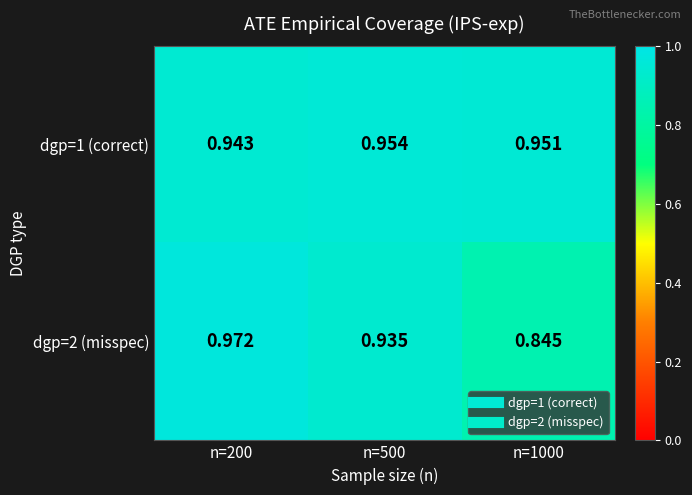

Rank the series by their average value, from highest to lowest.

dgp=1 (correct), dgp=2 (misspec)